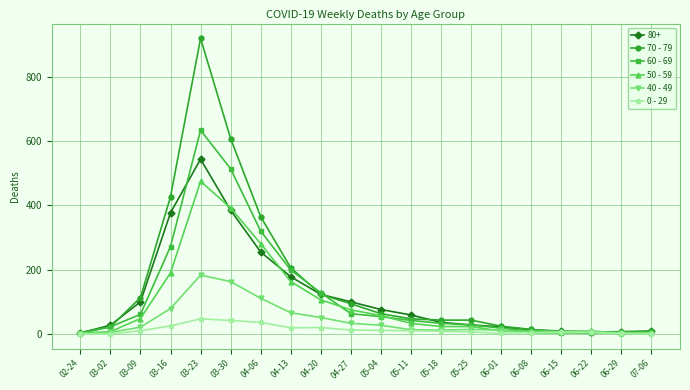

Read the 40 - 49 value at 05-04.

27